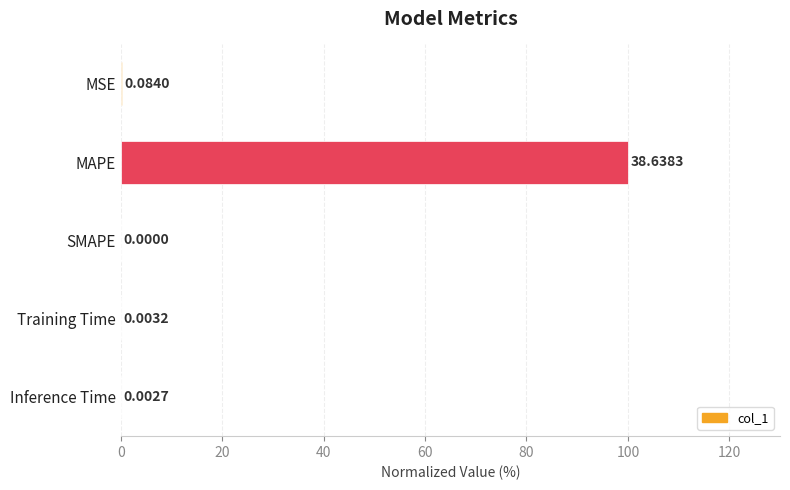

What is the sum of all values?

100.2